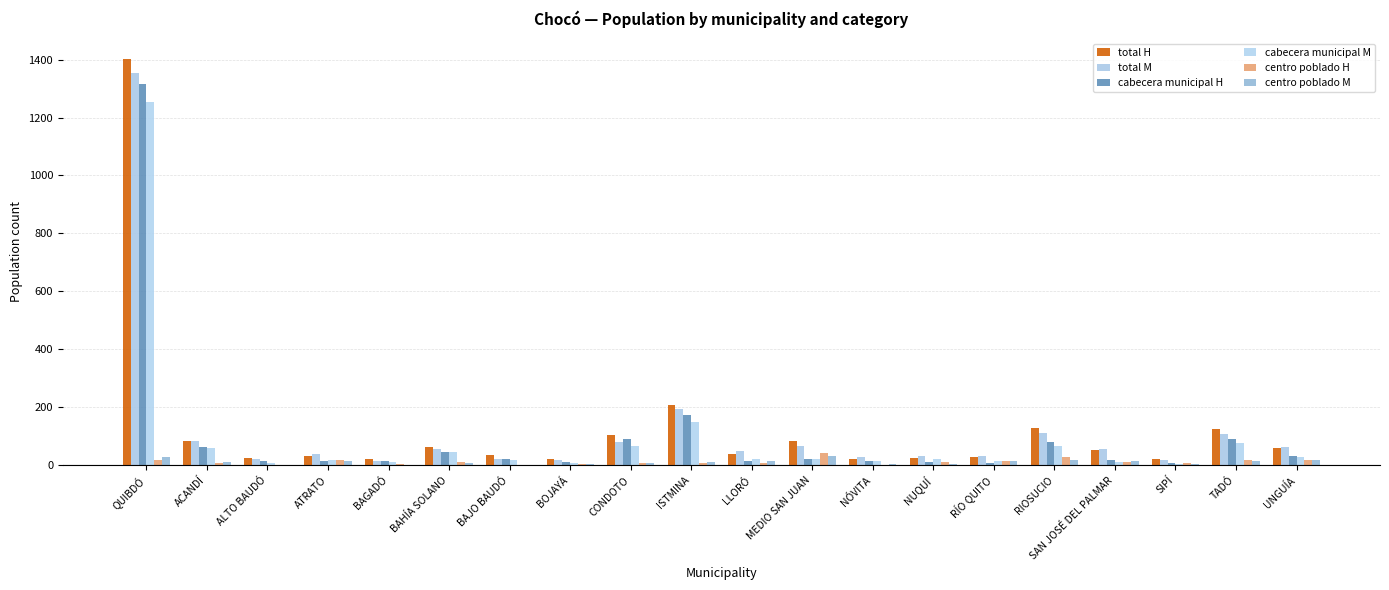

Which series has the widest spread of values?

total H